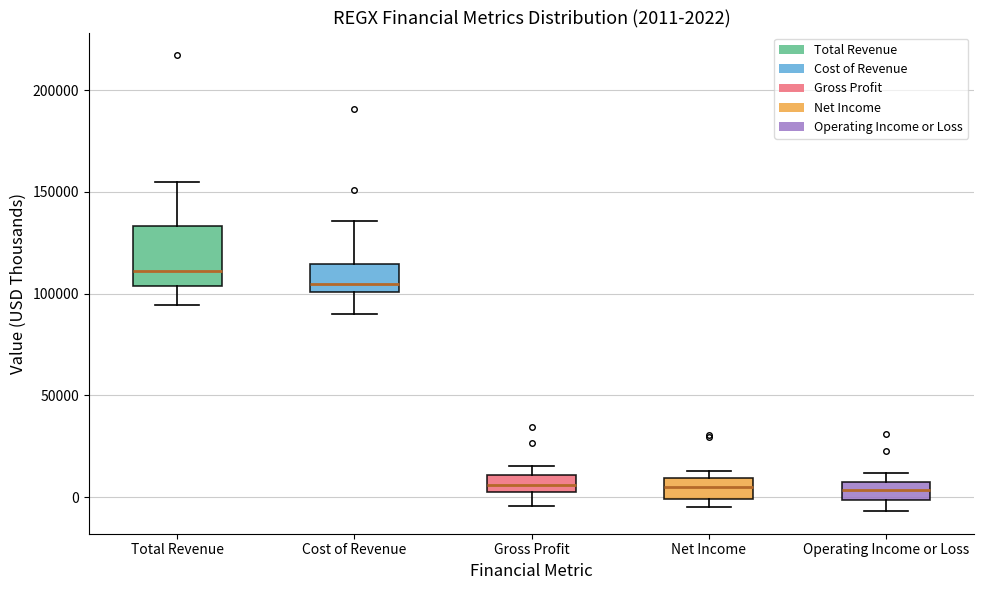

Which box has the highest median line?

Total Revenue